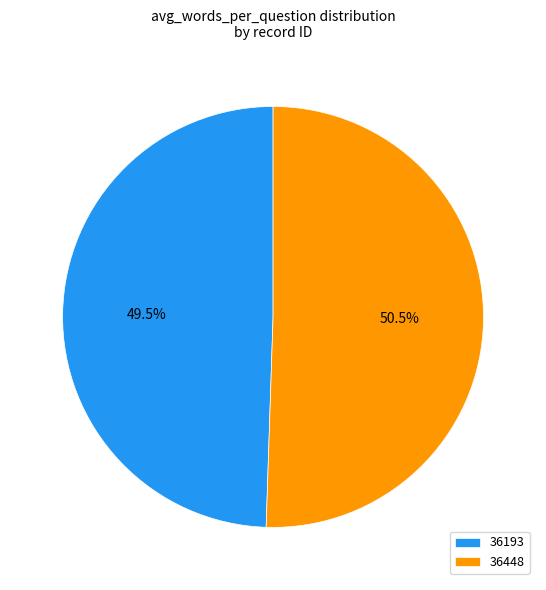

To the nearest percent, what is the average slice percentage?

50%